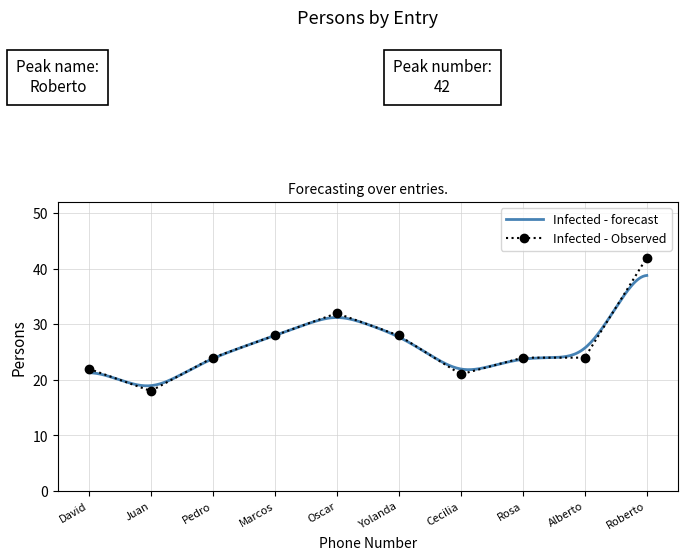

The Infected - Observed series shows 11 at David. True or false?

False